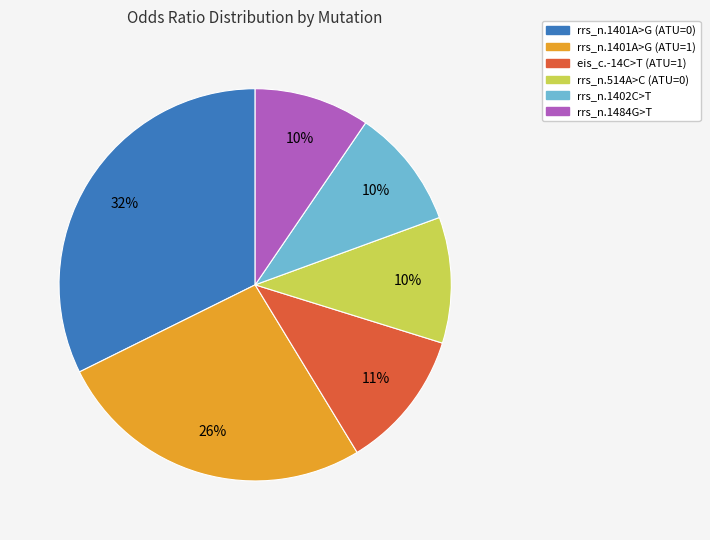

To the nearest percent, what is the combined percentage of rrs_n.1401A>G (ATU=1) and rrs_n.1402C>T?

36%